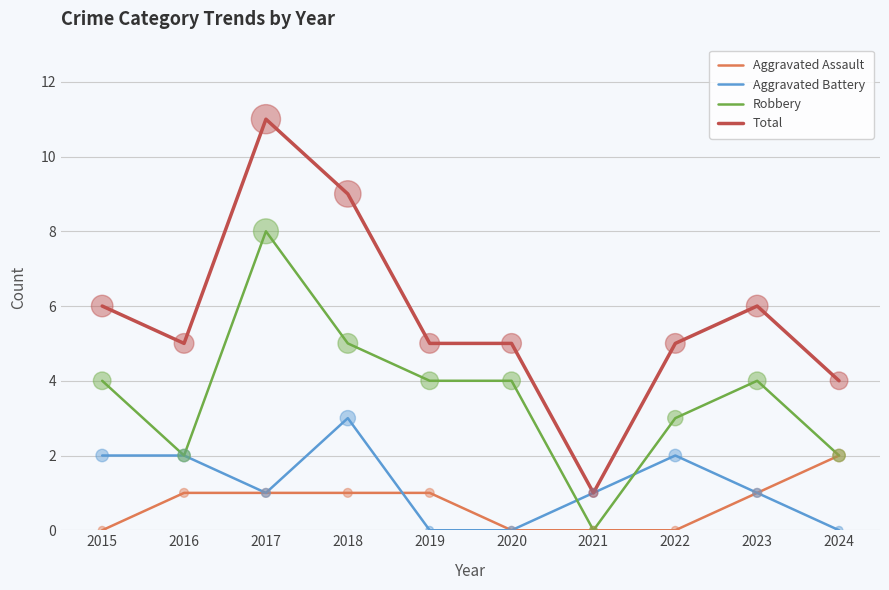

Which series changed the most between 2018 and 2022?

Total